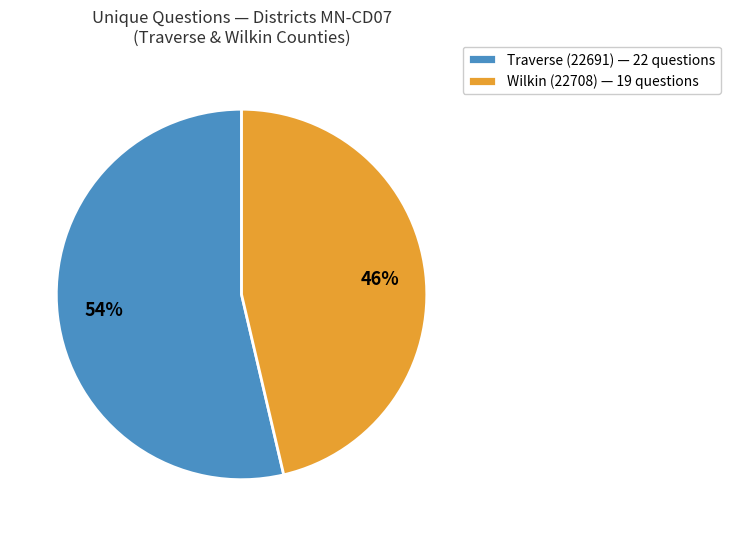

What is the majority slice?

Traverse (22691)